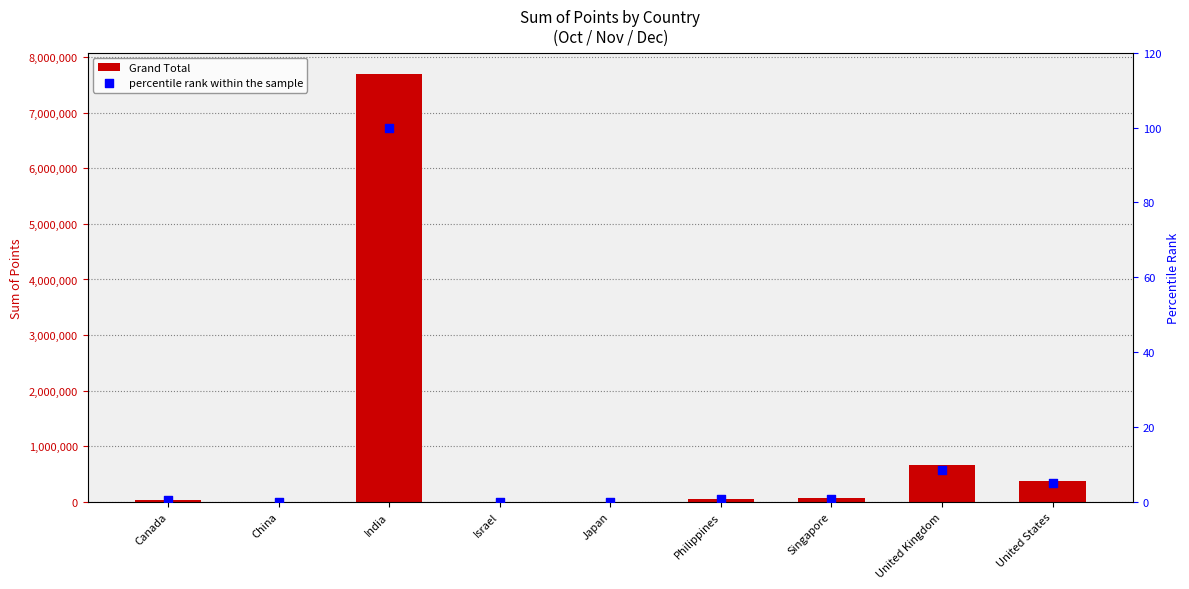

At which category is the sum across all series the highest?

India